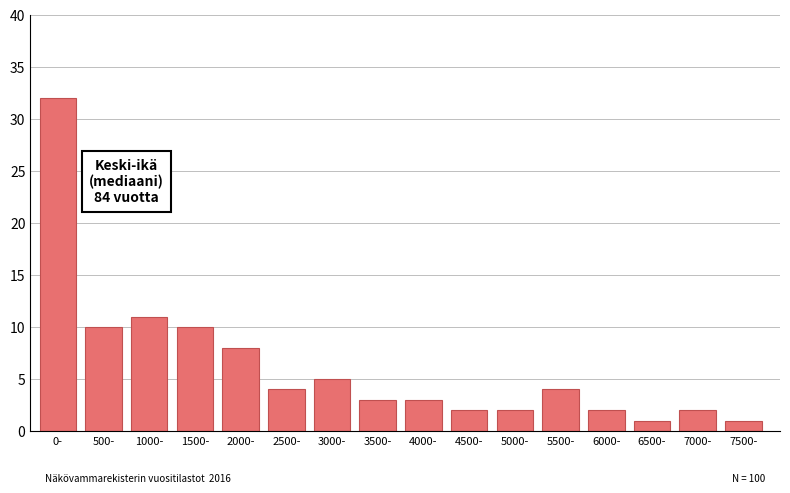

Reading left to right, extract all data points from this chart.

32	10	11	10	8	4	5	3	3	2	2	4	2	1	2	1